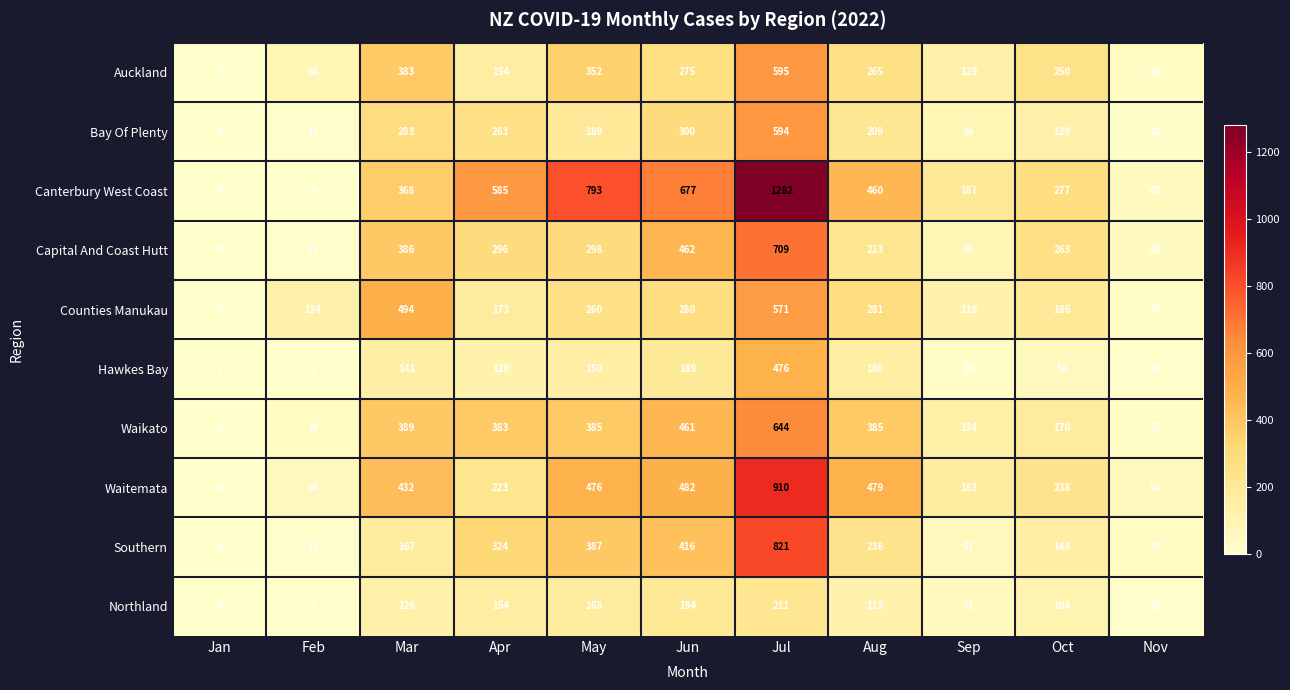

What is the spread (max minus min) of values at Mar?

368